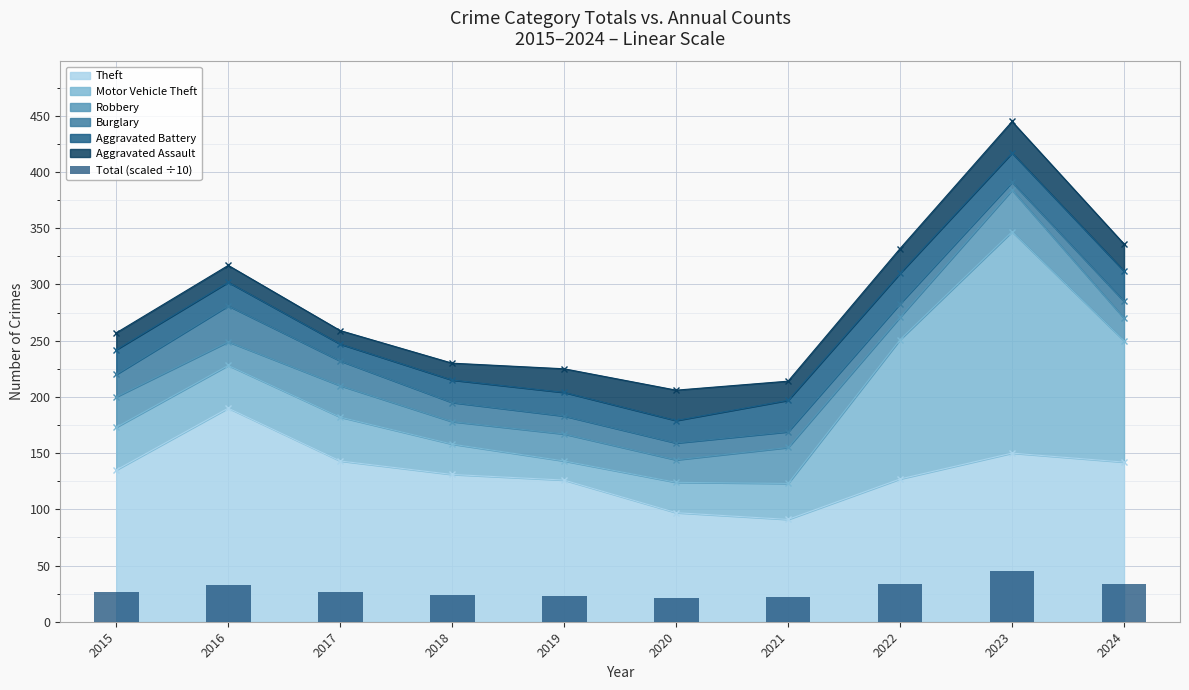

True or false: the data shows 8.9 at 2024.

False